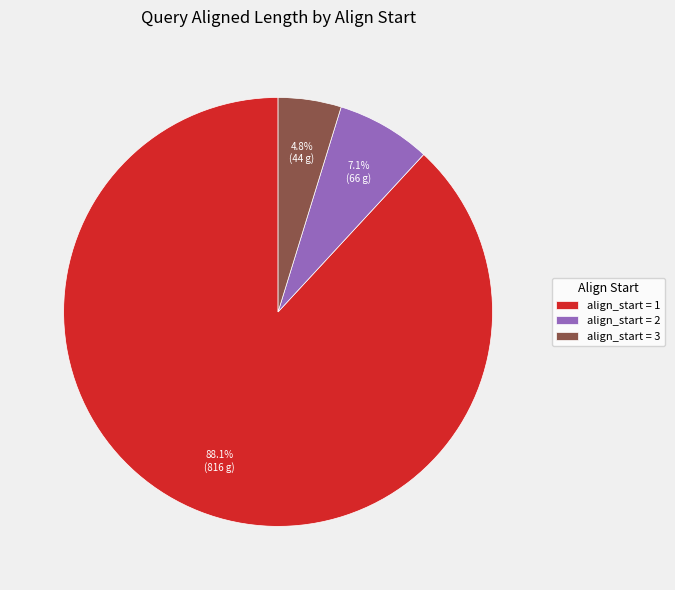

Rank the categories by value from highest to lowest.

align_start = 1, align_start = 2, align_start = 3